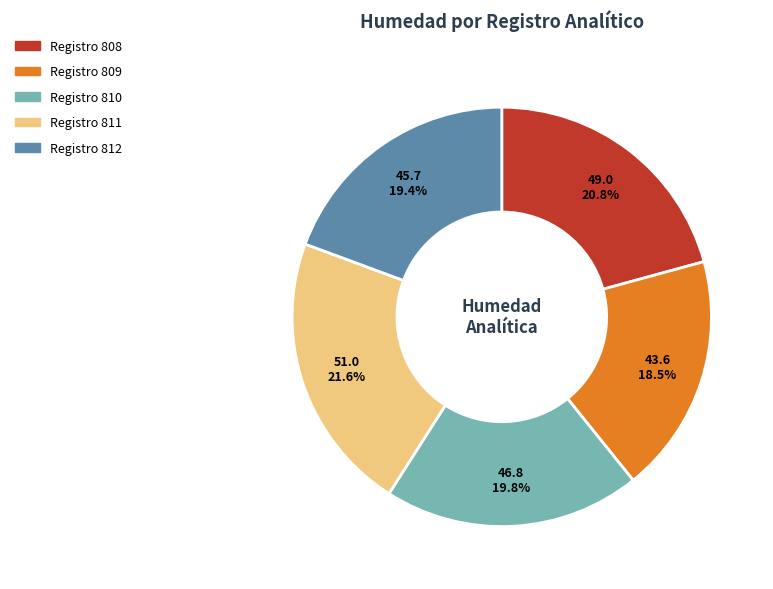

Is there any slice that represents more than half of the pie?

No